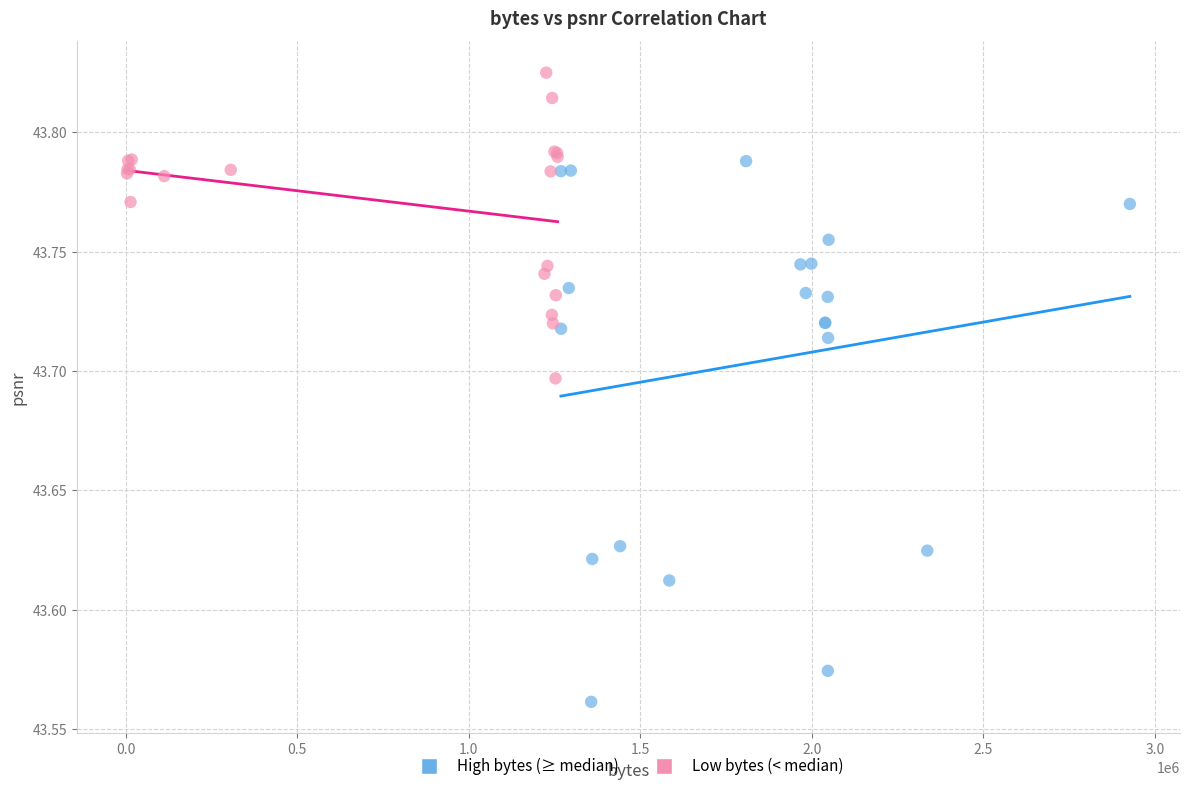

Which series contains the lowest Y value?

High bytes (≥ median)